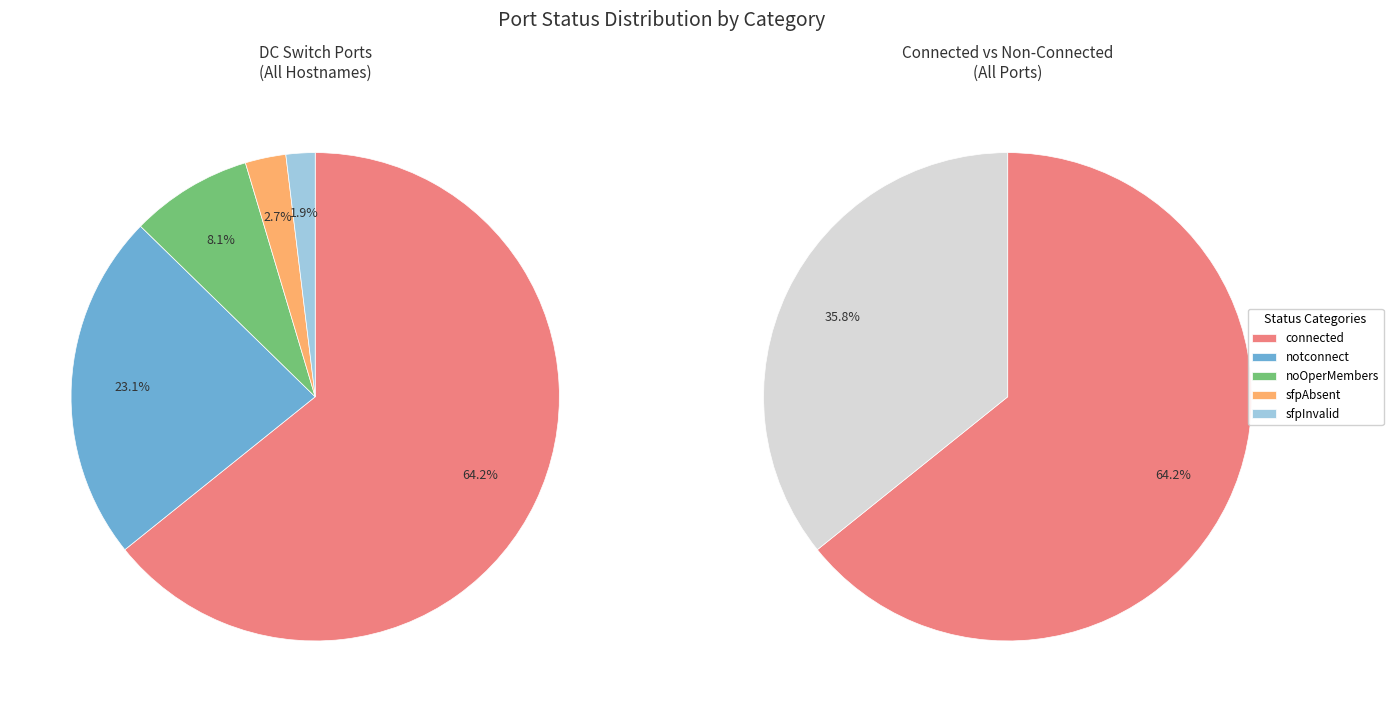

Is sfpAbsent the majority of the pie?

No